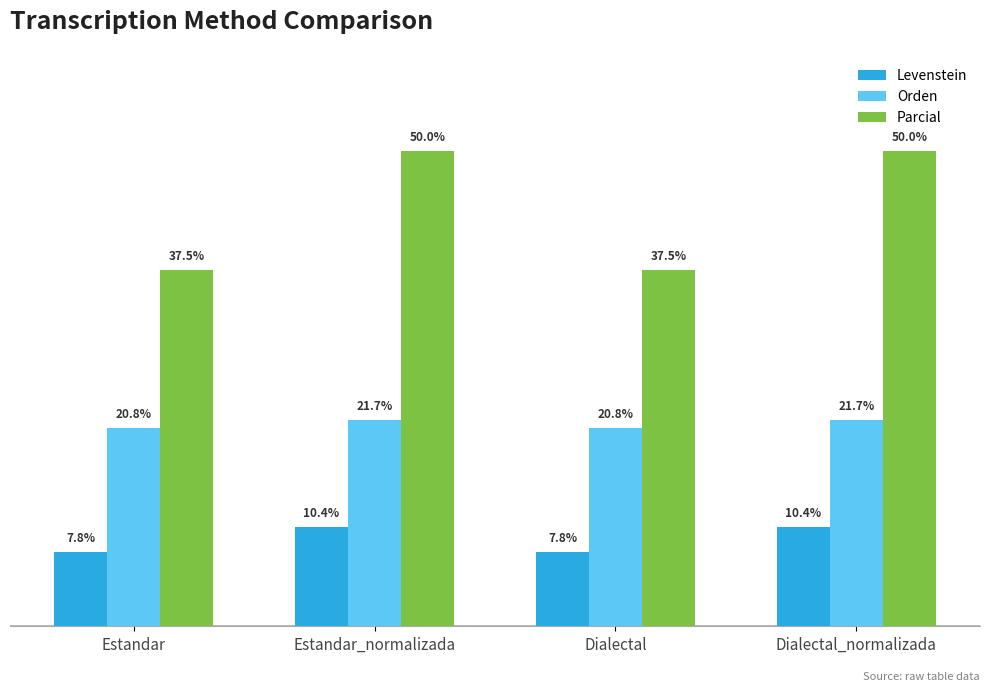

Does the chart contain any negative values?

No